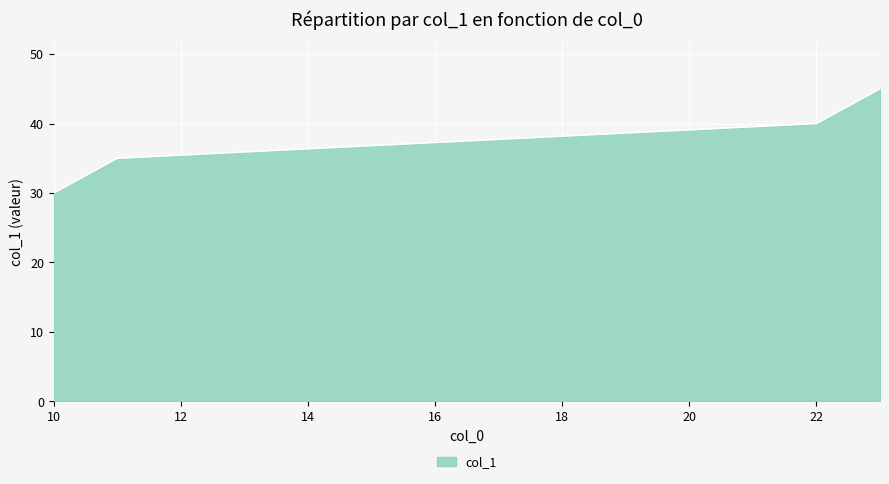

True or false: there are more than 2 points higher than both neighbors.

False